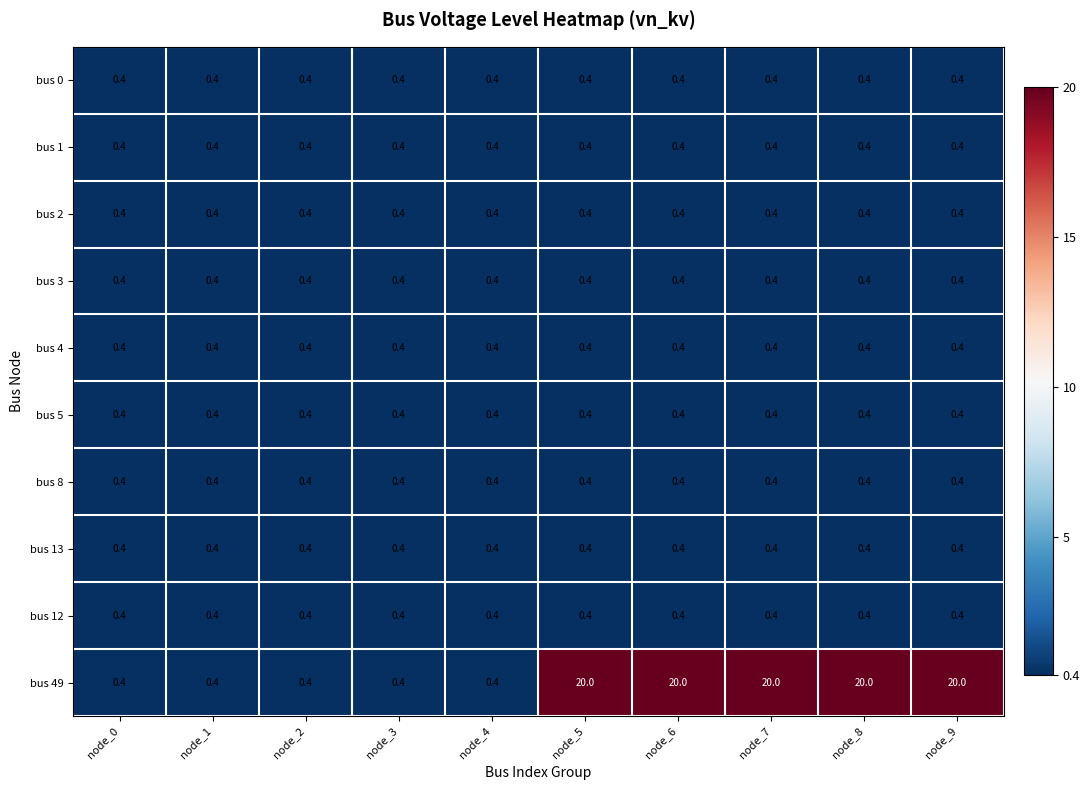

The value of bus 12 at node_0 is 0.4. True or false?

True